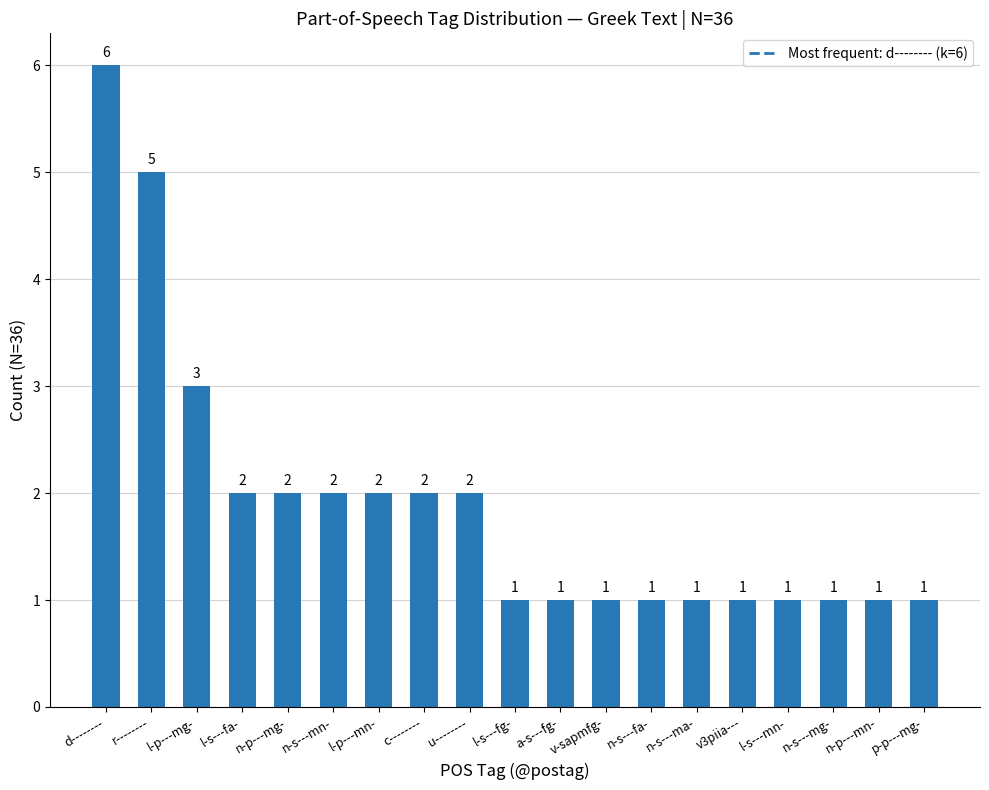

Between l-p---mn- and l-s---mn-, which is larger?

l-p---mn-